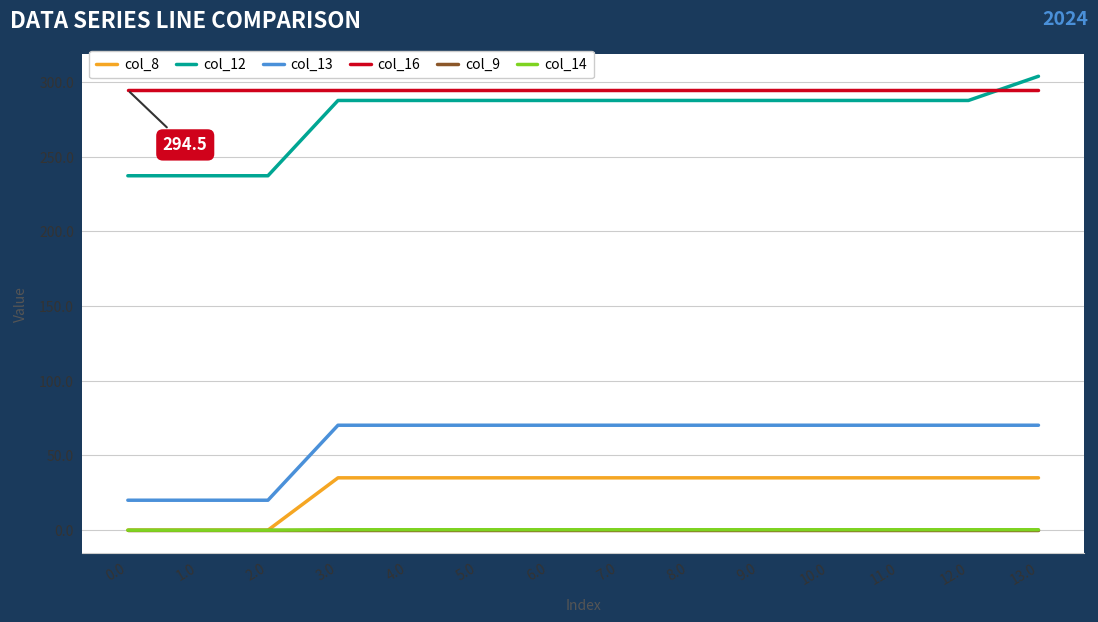

Count the number of data series in this chart.

6